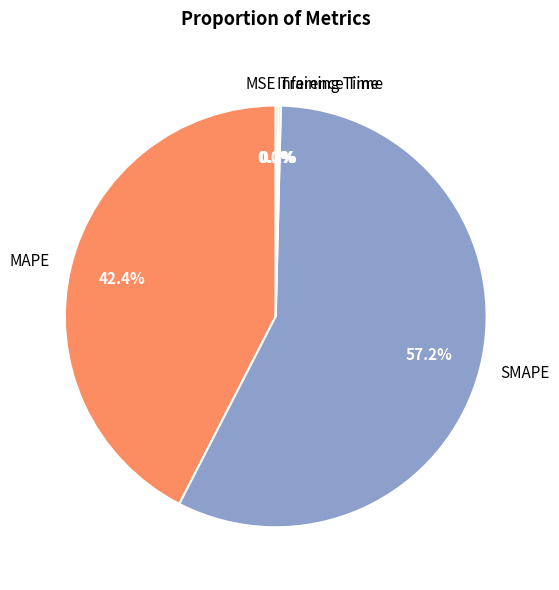

What is the ratio of the value at MAPE to the value at SMAPE?

0.7